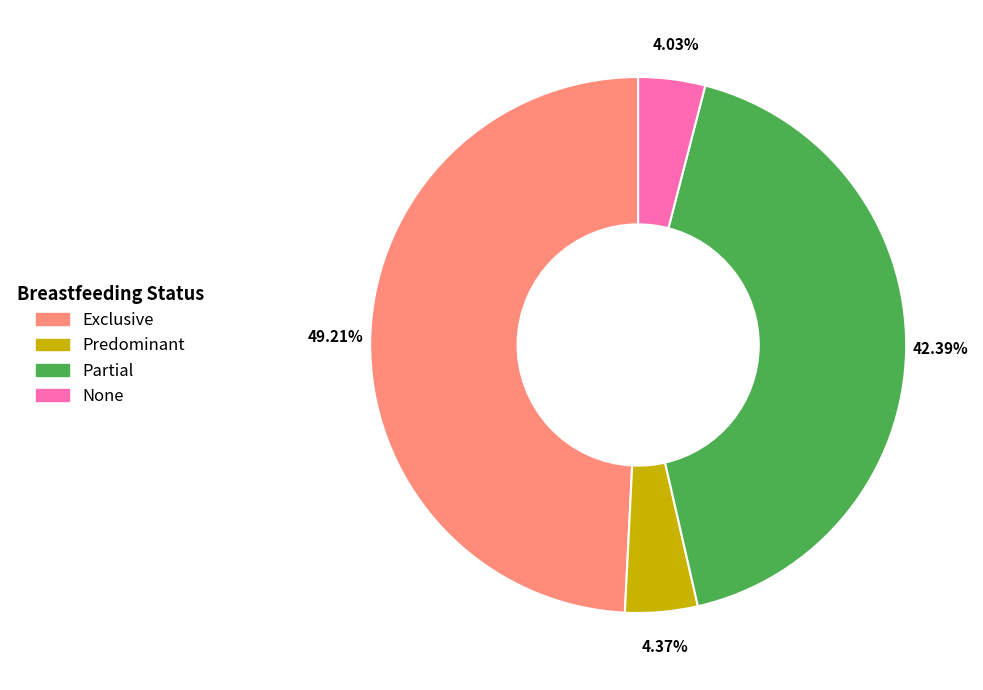

The None slice represents 4% of the pie. True or false?

True